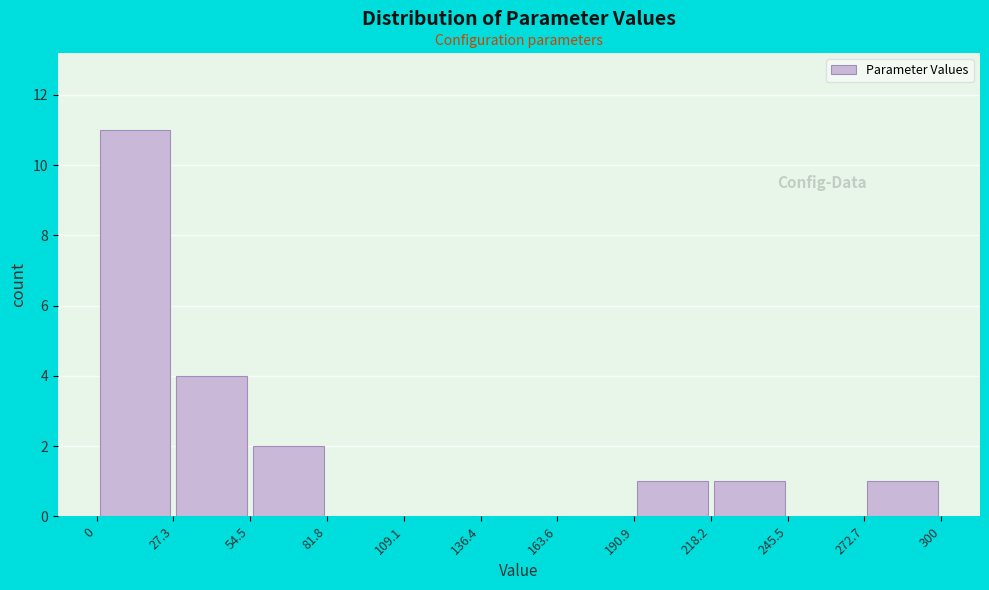

Over which range of the x-axis is the bar tallest?

0 to 27.3